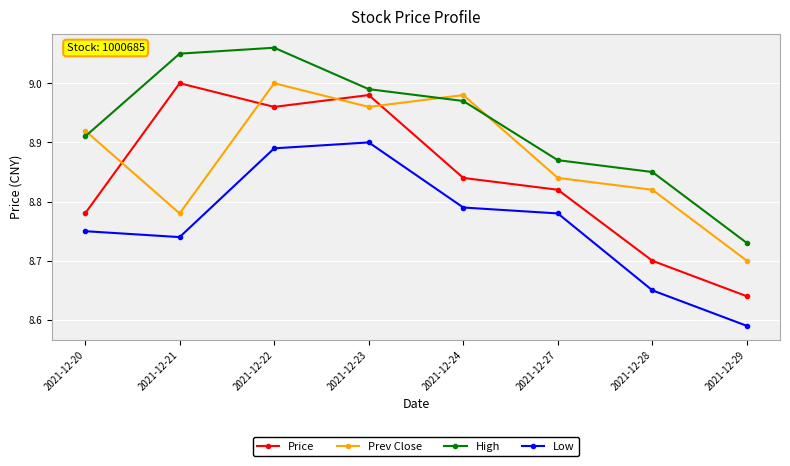

Is it true that Prev Close equals 8.7 at 2021-12-29?

True